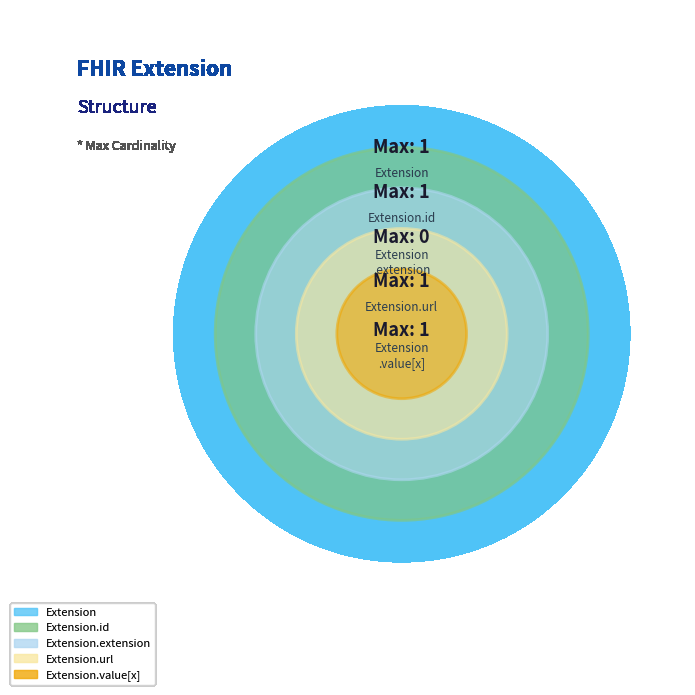

Combined, do Extension and Extension.extension account for over 50%?

No